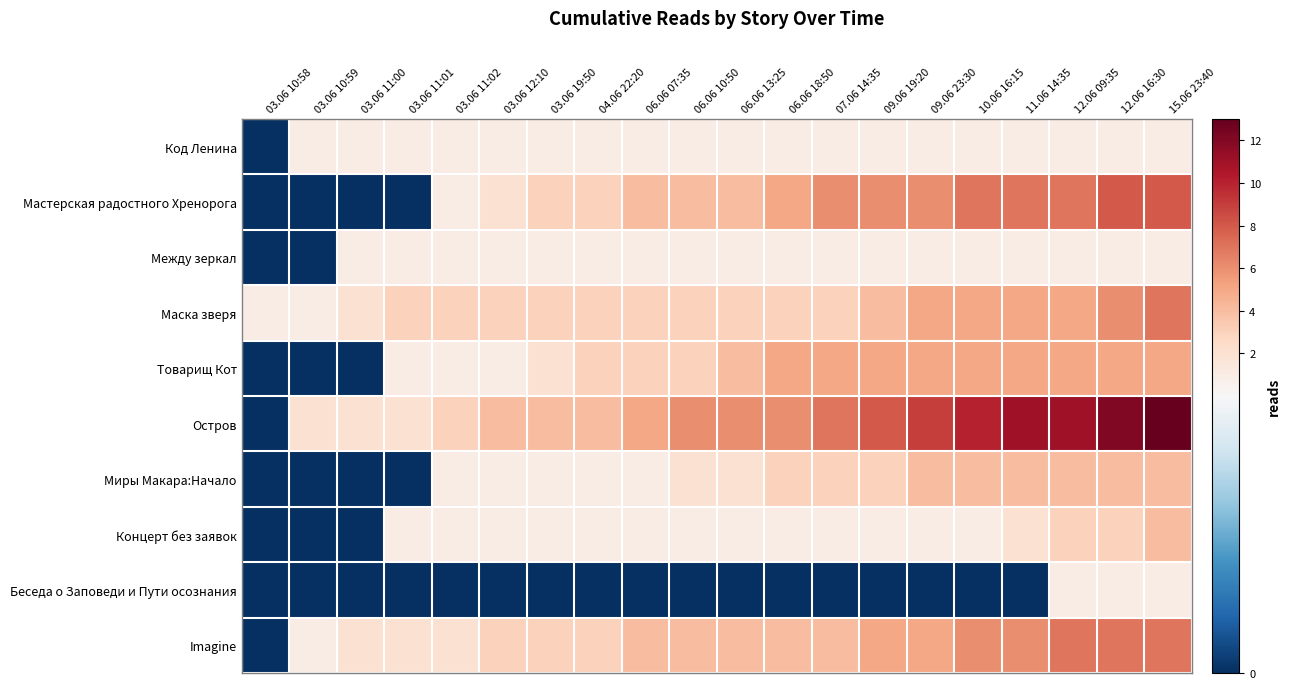

Reading left to right, what are all the values shown in this chart?

Код Ленина: 03.06 10:58=0	03.06 10:59=1	03.06 11:00=1	03.06 11:01=1	03.06 11:02=1	03.06 12:10=1	03.06 19:50=1	04.06 22:20=1	06.06 07:35=1	06.06 10:50=1	06.06 13:25=1	06.06 18:50=1	07.06 14:35=1	09.06 19:20=1	09.06 23:30=1	10.06 16:15=1	11.06 14:35=1	12.06 09:35=1	12.06 16:30=1	15.06 23:40=1
Мастерская радостного Хренорога: 03.06 10:58=0	03.06 10:59=0	03.06 11:00=0	03.06 11:01=0	03.06 11:02=1	03.06 12:10=2	03.06 19:50=3	04.06 22:20=3	06.06 07:35=4	06.06 10:50=4	06.06 13:25=4	06.06 18:50=5	07.06 14:35=6	09.06 19:20=6	09.06 23:30=6	10.06 16:15=7	11.06 14:35=7	12.06 09:35=7	12.06 16:30=8	15.06 23:40=8
Между зеркал: 03.06 10:58=0	03.06 10:59=0	03.06 11:00=1	03.06 11:01=1	03.06 11:02=1	03.06 12:10=1	03.06 19:50=1	04.06 22:20=1	06.06 07:35=1	06.06 10:50=1	06.06 13:25=1	06.06 18:50=1	07.06 14:35=1	09.06 19:20=1	09.06 23:30=1	10.06 16:15=1	11.06 14:35=1	12.06 09:35=1	12.06 16:30=1	15.06 23:40=1
Маска зверя: 03.06 10:58=1	03.06 10:59=1	03.06 11:00=2	03.06 11:01=3	03.06 11:02=3	03.06 12:10=3	03.06 19:50=3	04.06 22:20=3	06.06 07:35=3	06.06 10:50=3	06.06 13:25=3	06.06 18:50=3	07.06 14:35=3	09.06 19:20=4	09.06 23:30=5	10.06 16:15=5	11.06 14:35=5	12.06 09:35=5	12.06 16:30=6	15.06 23:40=7
Товарищ Кот: 03.06 10:58=0	03.06 10:59=0	03.06 11:00=0	03.06 11:01=1	03.06 11:02=1	03.06 12:10=1	03.06 19:50=2	04.06 22:20=3	06.06 07:35=3	06.06 10:50=3	06.06 13:25=4	06.06 18:50=5	07.06 14:35=5	09.06 19:20=5	09.06 23:30=5	10.06 16:15=5	11.06 14:35=5	12.06 09:35=5	12.06 16:30=5	15.06 23:40=5
Остров: 03.06 10:58=0	03.06 10:59=2	03.06 11:00=2	03.06 11:01=2	03.06 11:02=3	03.06 12:10=4	03.06 19:50=4	04.06 22:20=4	06.06 07:35=5	06.06 10:50=6	06.06 13:25=6	06.06 18:50=6	07.06 14:35=7	09.06 19:20=8	09.06 23:30=9	10.06 16:15=10	11.06 14:35=11	12.06 09:35=11	12.06 16:30=12	15.06 23:40=13
Миры Макара:Начало: 03.06 10:58=0	03.06 10:59=0	03.06 11:00=0	03.06 11:01=0	03.06 11:02=1	03.06 12:10=1	03.06 19:50=1	04.06 22:20=1	06.06 07:35=1	06.06 10:50=2	06.06 13:25=2	06.06 18:50=3	07.06 14:35=3	09.06 19:20=3	09.06 23:30=4	10.06 16:15=4	11.06 14:35=4	12.06 09:35=4	12.06 16:30=4	15.06 23:40=4
Концерт без заявок: 03.06 10:58=0	03.06 10:59=0	03.06 11:00=0	03.06 11:01=1	03.06 11:02=1	03.06 12:10=1	03.06 19:50=1	04.06 22:20=1	06.06 07:35=1	06.06 10:50=1	06.06 13:25=1	06.06 18:50=1	07.06 14:35=1	09.06 19:20=1	09.06 23:30=1	10.06 16:15=1	11.06 14:35=2	12.06 09:35=3	12.06 16:30=3	15.06 23:40=4
Беседа о Заповеди и Пути осознания: 03.06 10:58=0	03.06 10:59=0	03.06 11:00=0	03.06 11:01=0	03.06 11:02=0	03.06 12:10=0	03.06 19:50=0	04.06 22:20=0	06.06 07:35=0	06.06 10:50=0	06.06 13:25=0	06.06 18:50=0	07.06 14:35=0	09.06 19:20=0	09.06 23:30=0	10.06 16:15=0	11.06 14:35=0	12.06 09:35=1	12.06 16:30=1	15.06 23:40=1
Imagine: 03.06 10:58=0	03.06 10:59=1	03.06 11:00=2	03.06 11:01=2	03.06 11:02=2	03.06 12:10=3	03.06 19:50=3	04.06 22:20=3	06.06 07:35=4	06.06 10:50=4	06.06 13:25=4	06.06 18:50=4	07.06 14:35=4	09.06 19:20=5	09.06 23:30=5	10.06 16:15=6	11.06 14:35=6	12.06 09:35=7	12.06 16:30=7	15.06 23:40=7